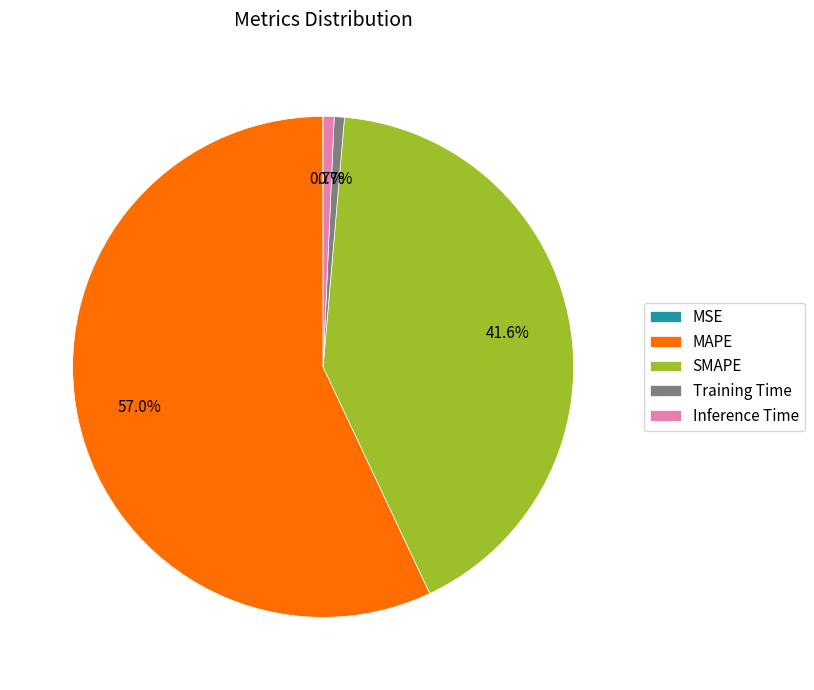

Is it true that SMAPE is 42% of the pie?

True